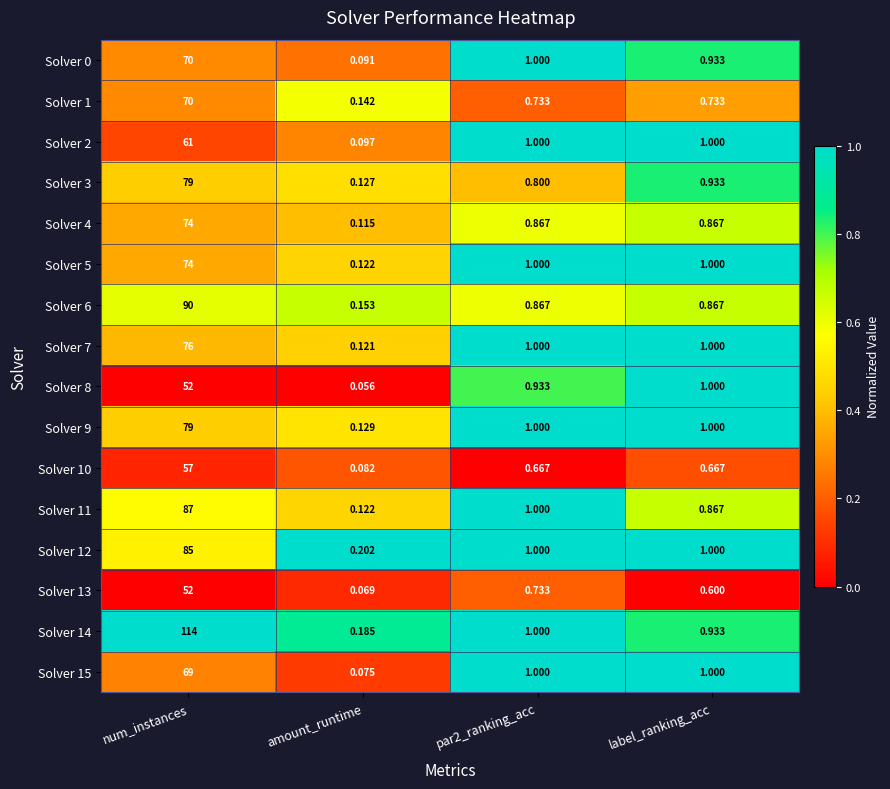

Which category has the lowest value in the Solver 5 series?

amount_runtime